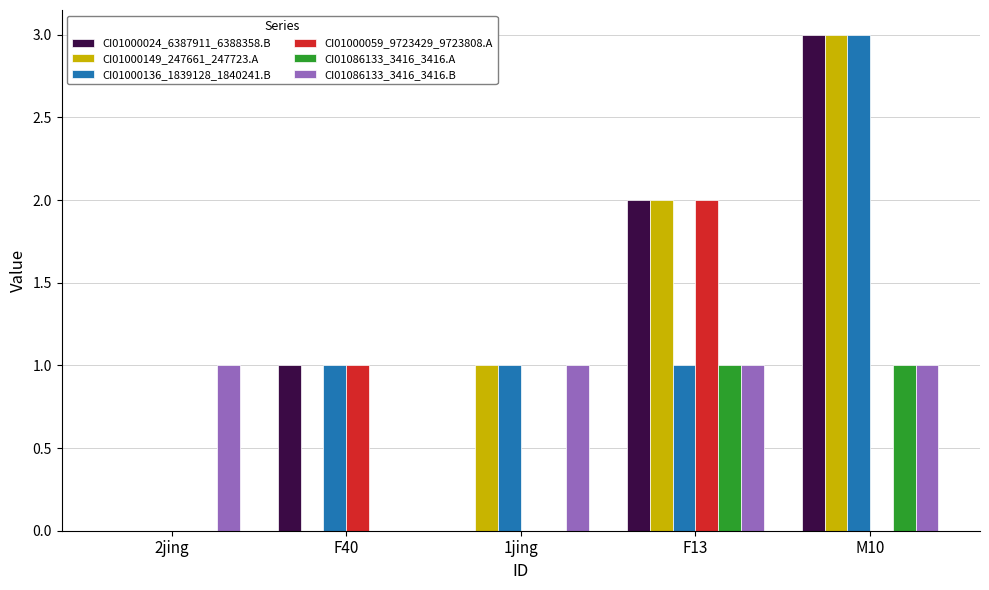

How many data points does each series have?

5